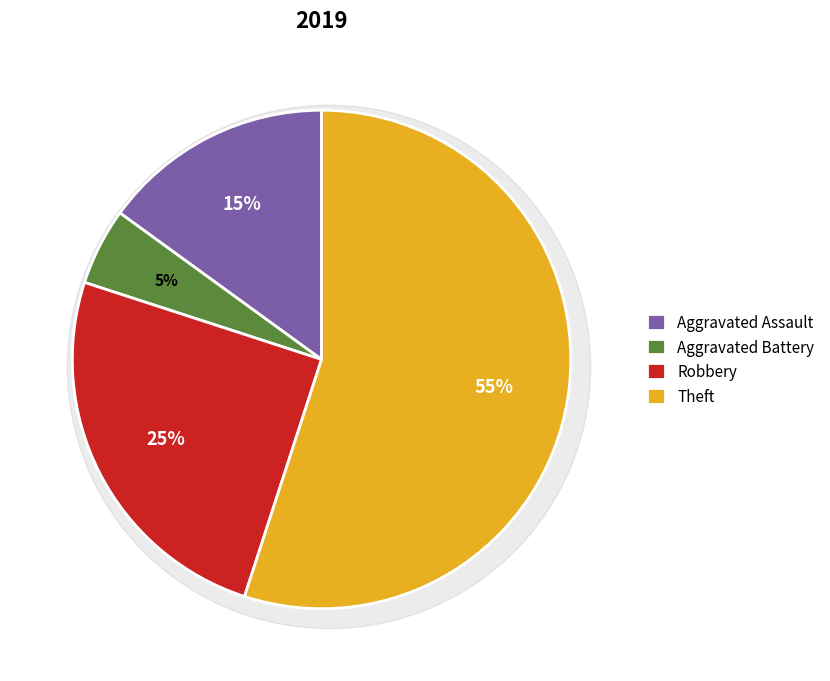

Which category has the biggest portion of the pie?

Theft